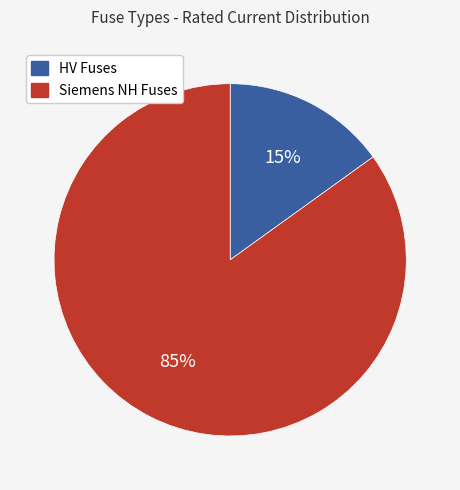

To the nearest percent, what is the average slice percentage?

50%